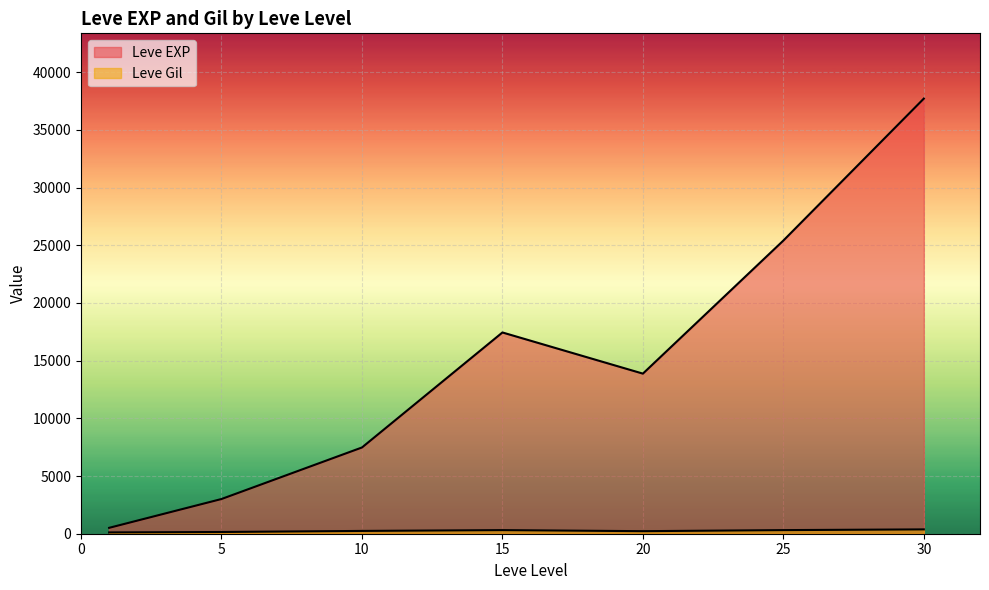

Which series has the widest spread of values?

Leve EXP